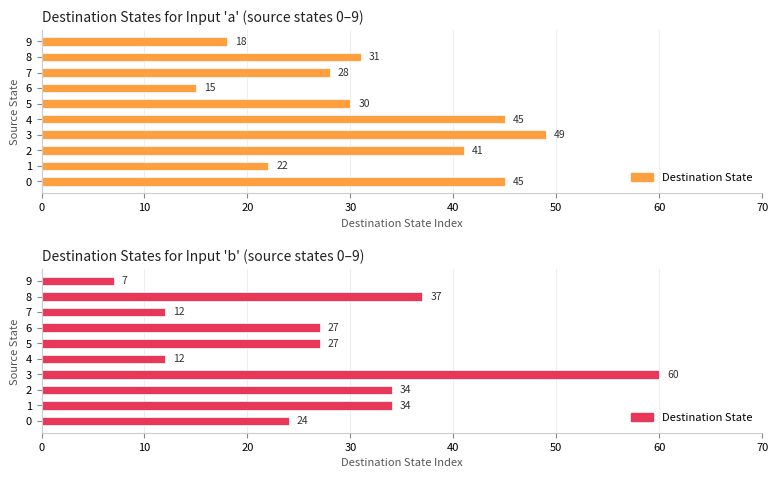

Read the value at 6, to the nearest 5.

25